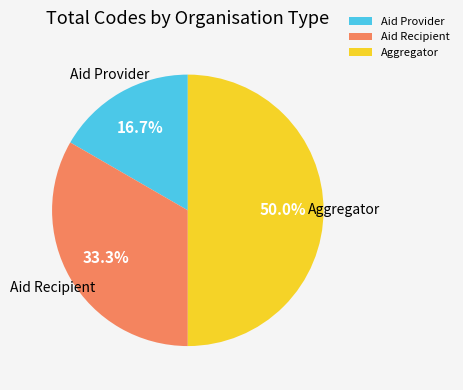

True or false: Aggregator accounts for 50% of the total.

True